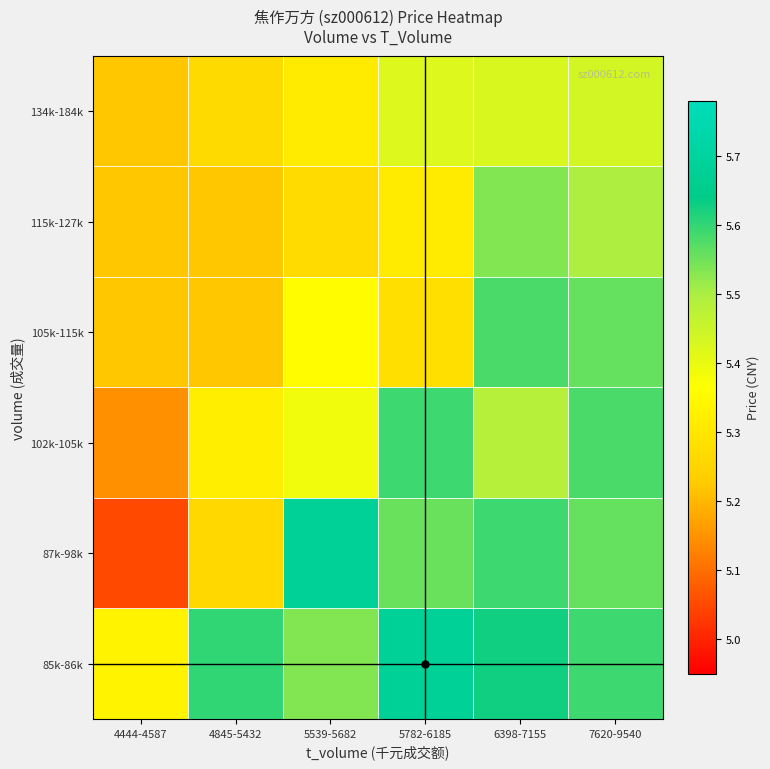

Reading left to right, extract all data points from this chart.

85k-86k: 4444-4587=5.3	4845-5432=5.6	5539-5682=5.5	5782-6185=5.7	6398-7155=5.6	7620-9540=5.6
87k-98k: 4444-4587=5.0	4845-5432=5.3	5539-5682=5.7	5782-6185=5.6	6398-7155=5.6	7620-9540=5.6
102k-105k: 4444-4587=5.1	4845-5432=5.3	5539-5682=5.4	5782-6185=5.6	6398-7155=5.5	7620-9540=5.6
105k-115k: 4444-4587=5.2	4845-5432=5.2	5539-5682=5.4	5782-6185=5.3	6398-7155=5.6	7620-9540=5.6
115k-127k: 4444-4587=5.2	4845-5432=5.2	5539-5682=5.3	5782-6185=5.3	6398-7155=5.5	7620-9540=5.5
134k-184k: 4444-4587=5.2	4845-5432=5.3	5539-5682=5.3	5782-6185=5.4	6398-7155=5.4	7620-9540=5.4